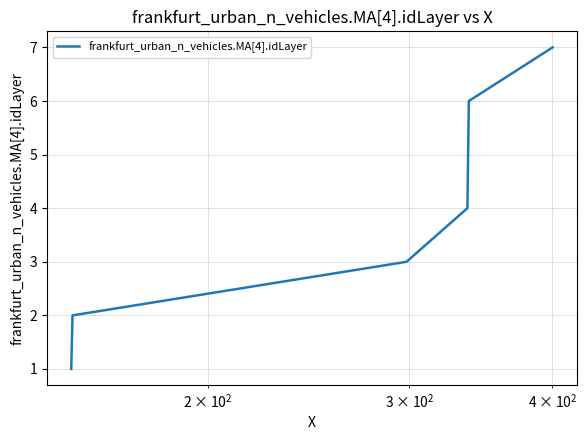

What is the greatest value displayed?

7